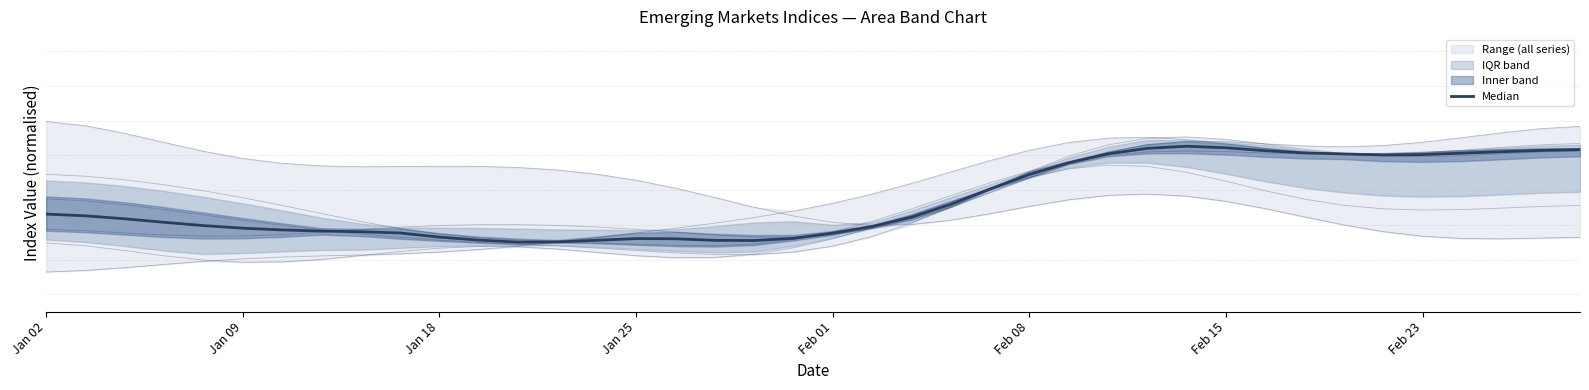

What is the maximum value shown in the chart?

42.7